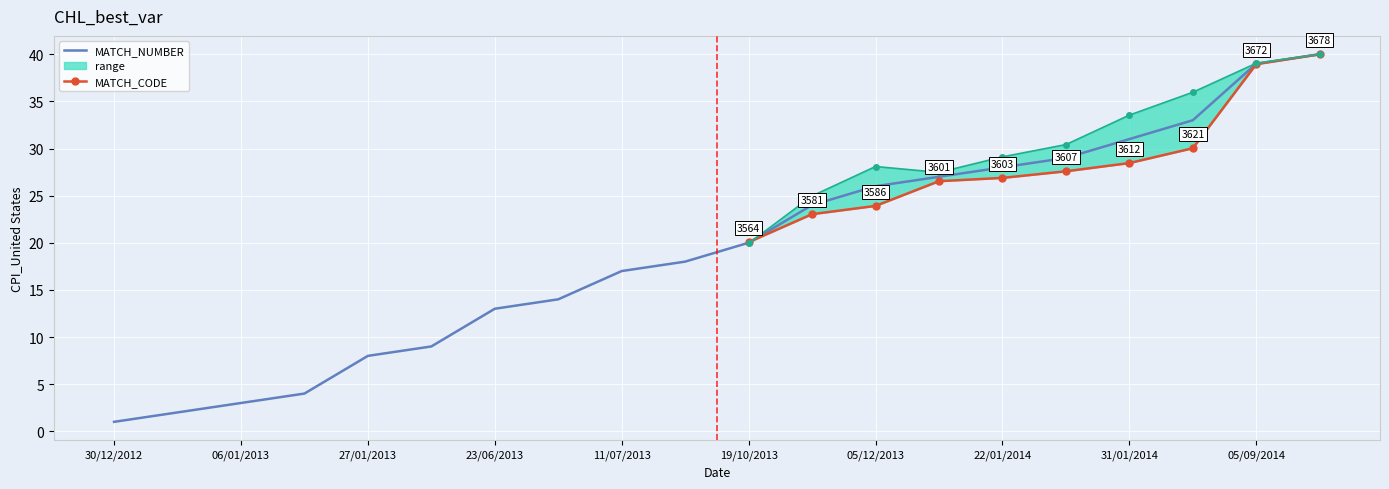

Reading left to right, list all the values displayed in this chart.

1	2	3	4	8	9	13	14	17	18	20	24	26	27	28	29	31	33	39	40